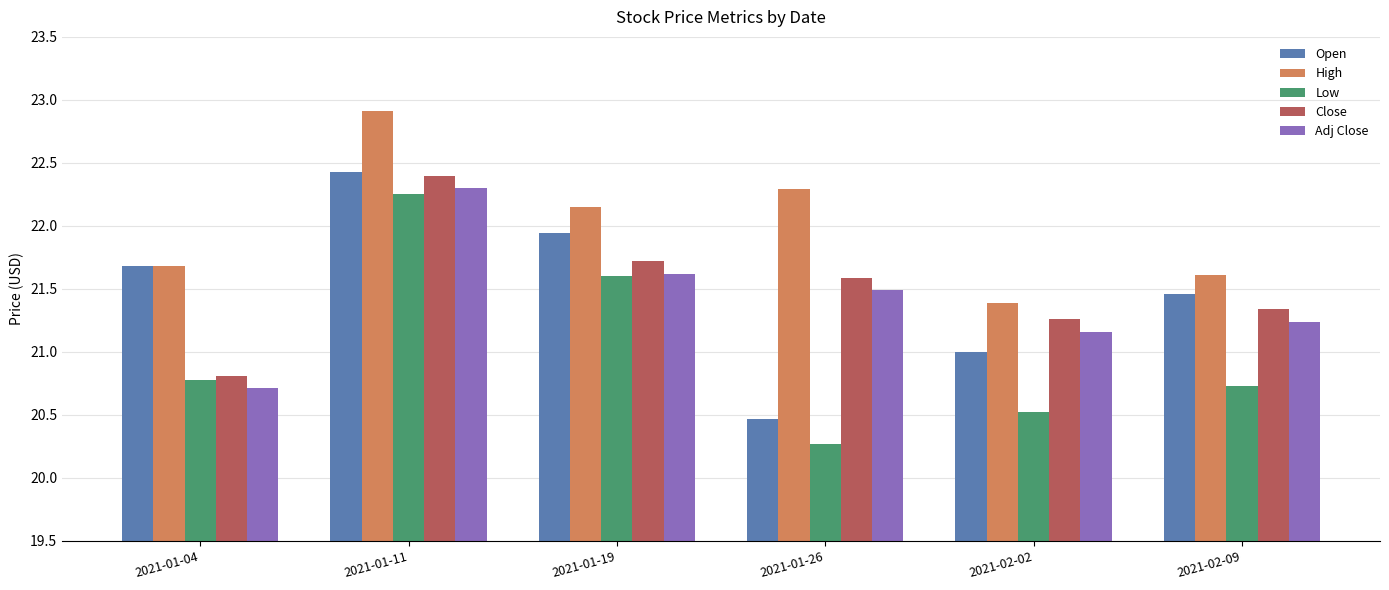

What is the difference between the Low values at 2021-01-26 and 2021-02-09?

0.5